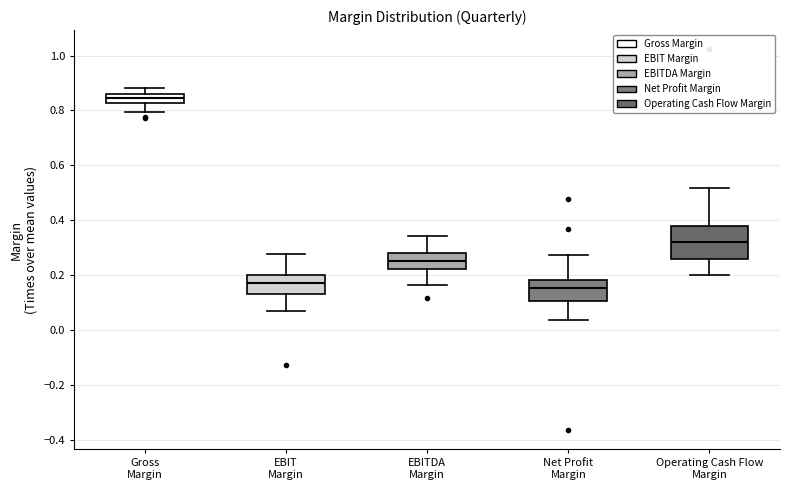

Where does the upper whisker of the box for EBITDA Margin end on the y-axis? The values are not printed on the chart, so give them approximately, as read against the axis.

0.34